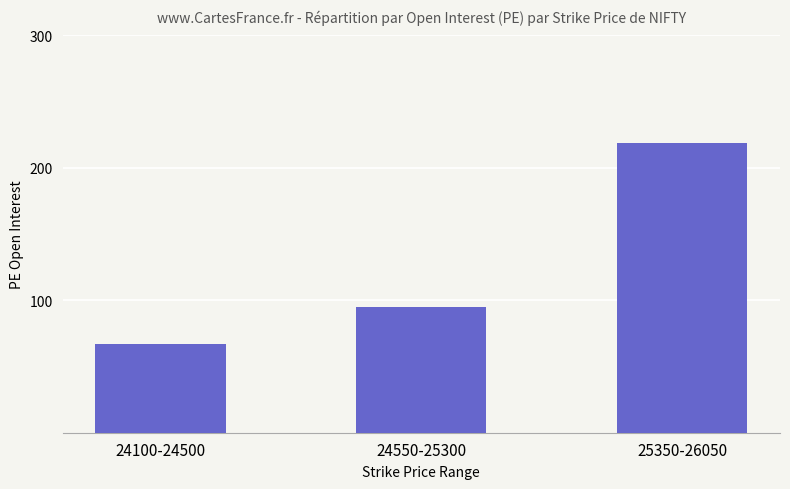

How many categories are shown in the chart?

3